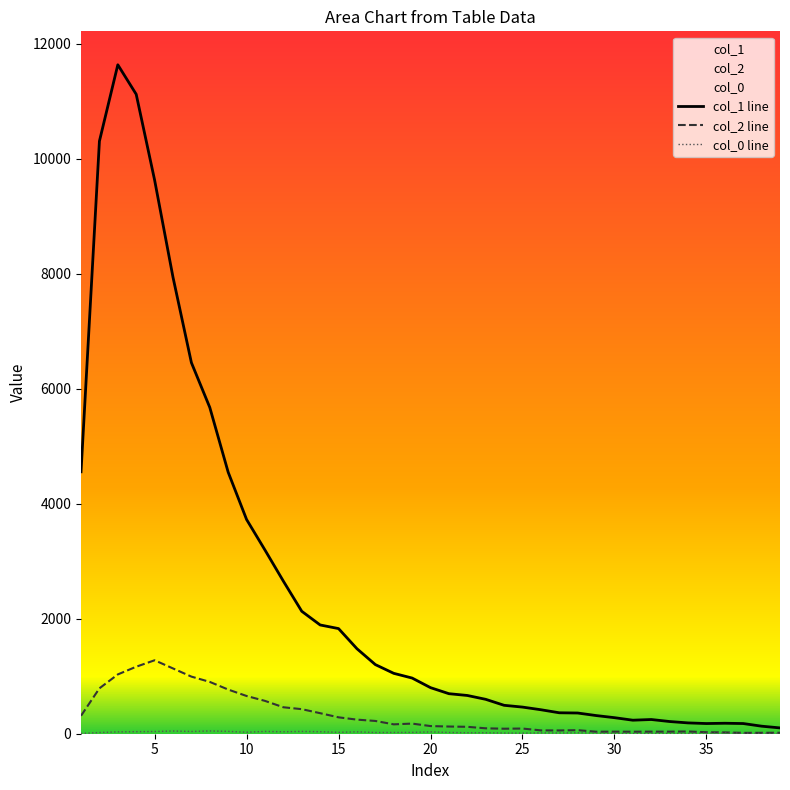

What is the maximum value shown in the chart?

11631